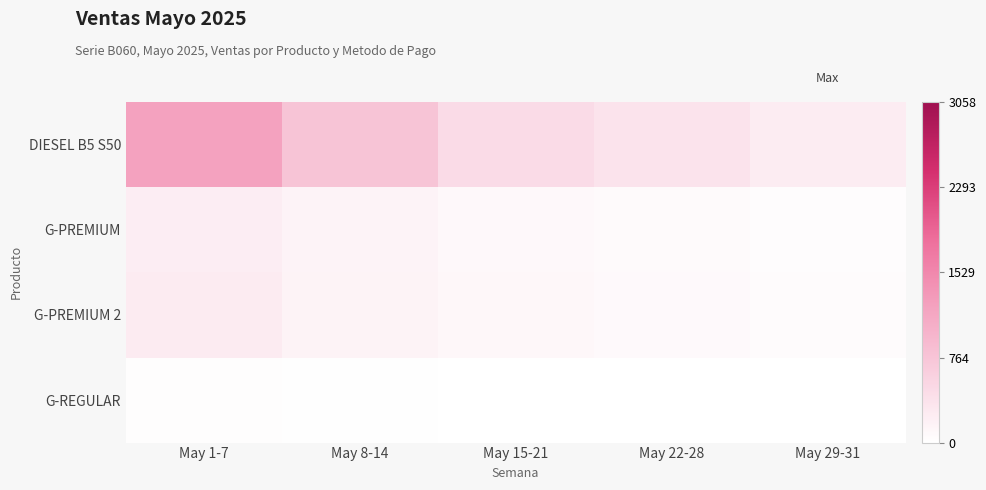

Between May 29-31 and May 15-21, which is larger?

May 15-21